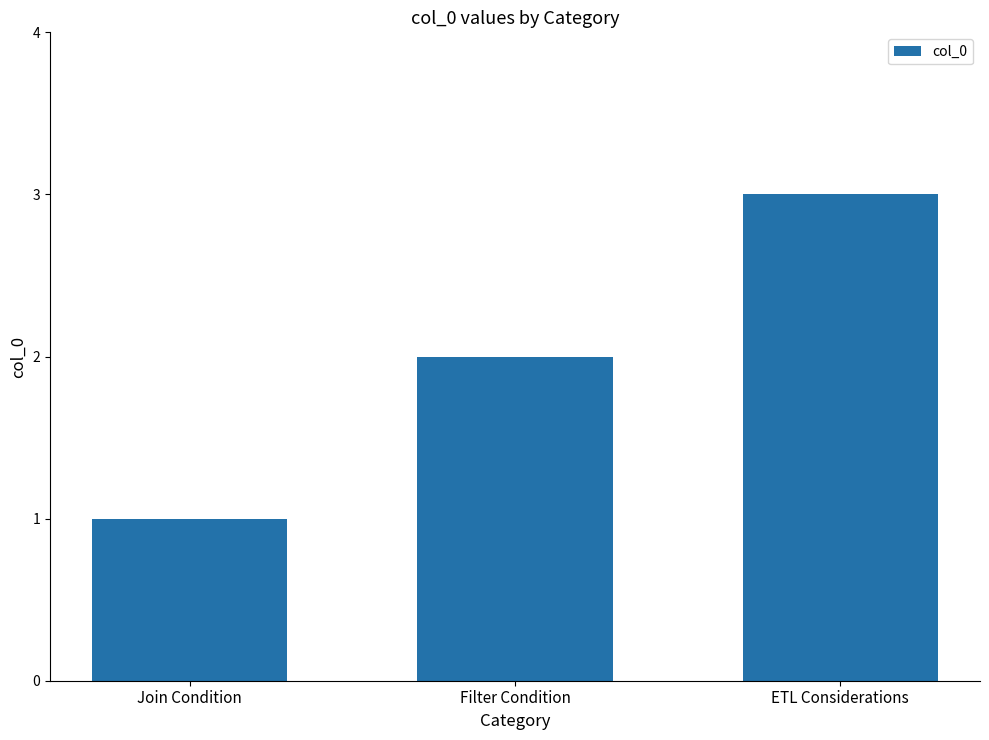

What is the difference between the values at Join Condition and ETL Considerations?

2